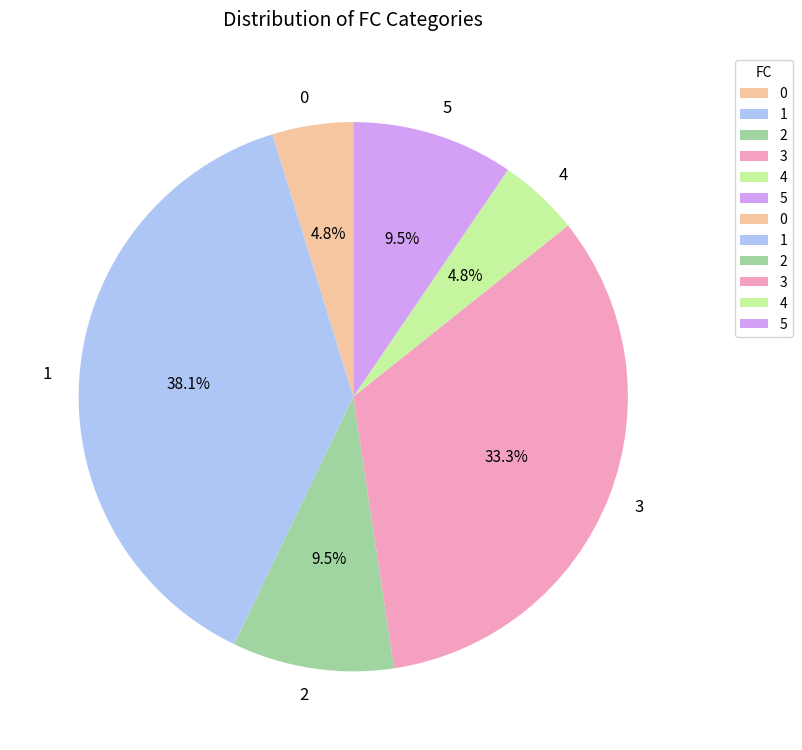

What percentage is NOT represented by 4?

95.2%